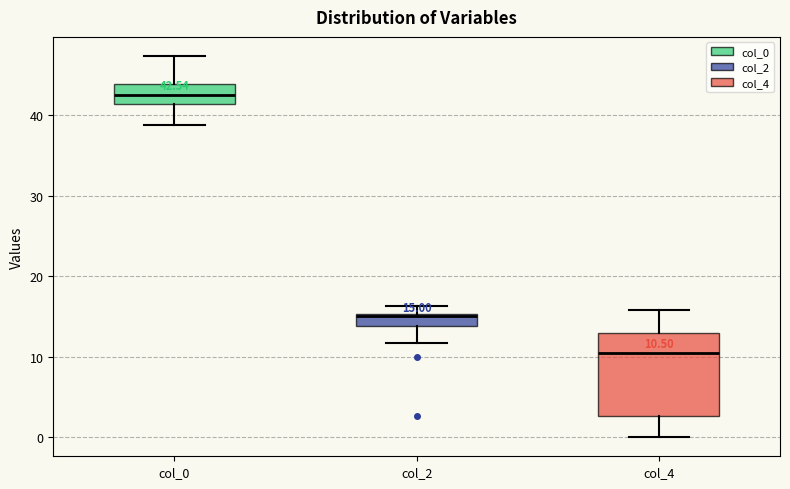

Which box is the tallest, from its lower edge to its upper edge?

col_4